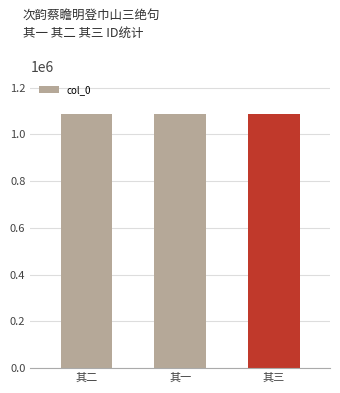

The chart shows a value of 1086570 at 其三. True or false?

True